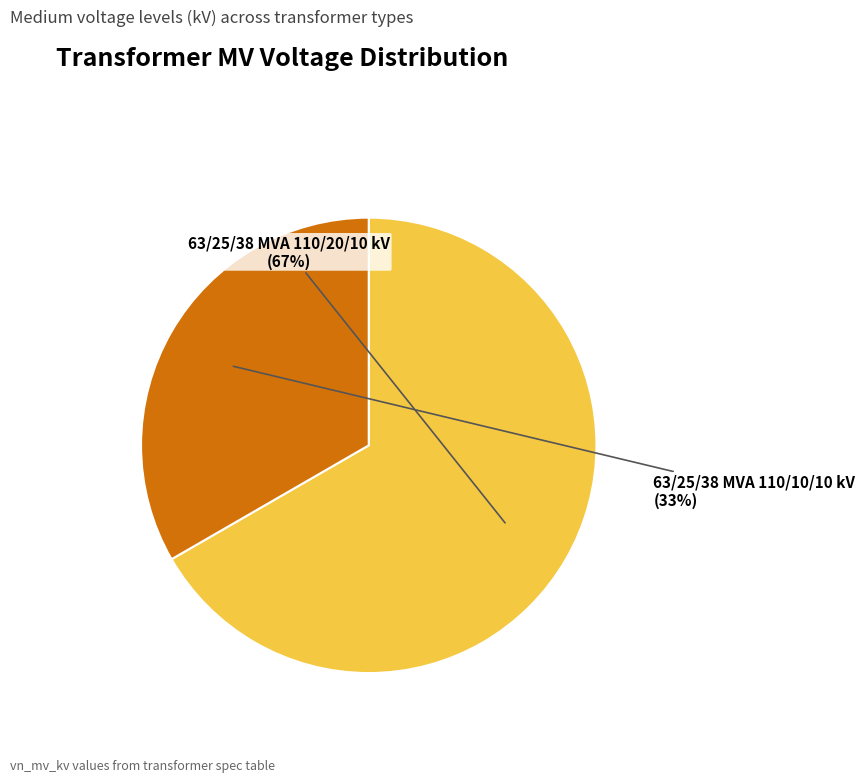

Is there any slice that represents more than half of the pie?

Yes